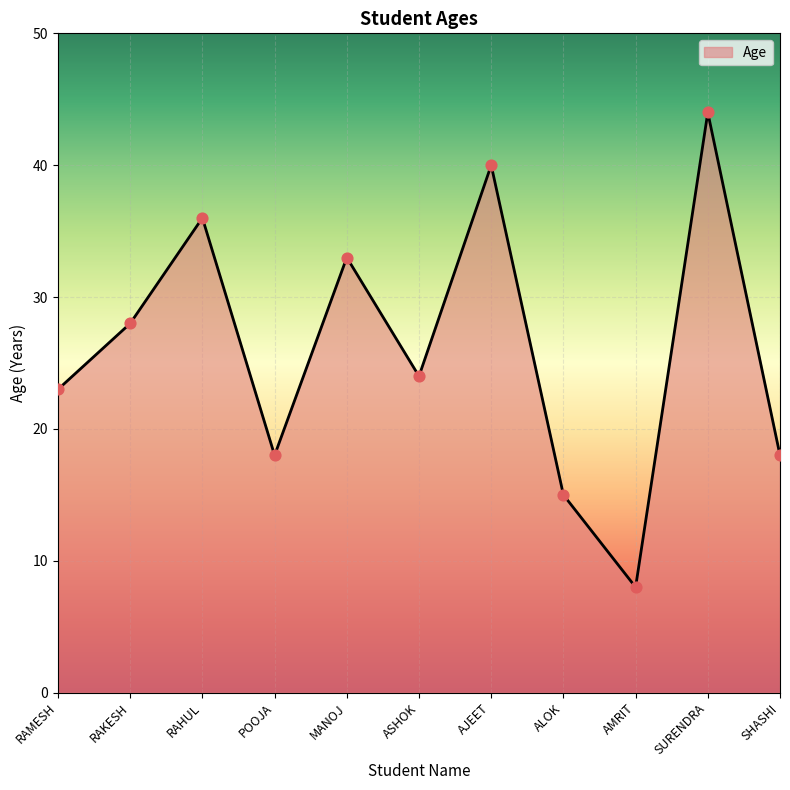

Which has a higher value, ALOK or SURENDRA?

SURENDRA